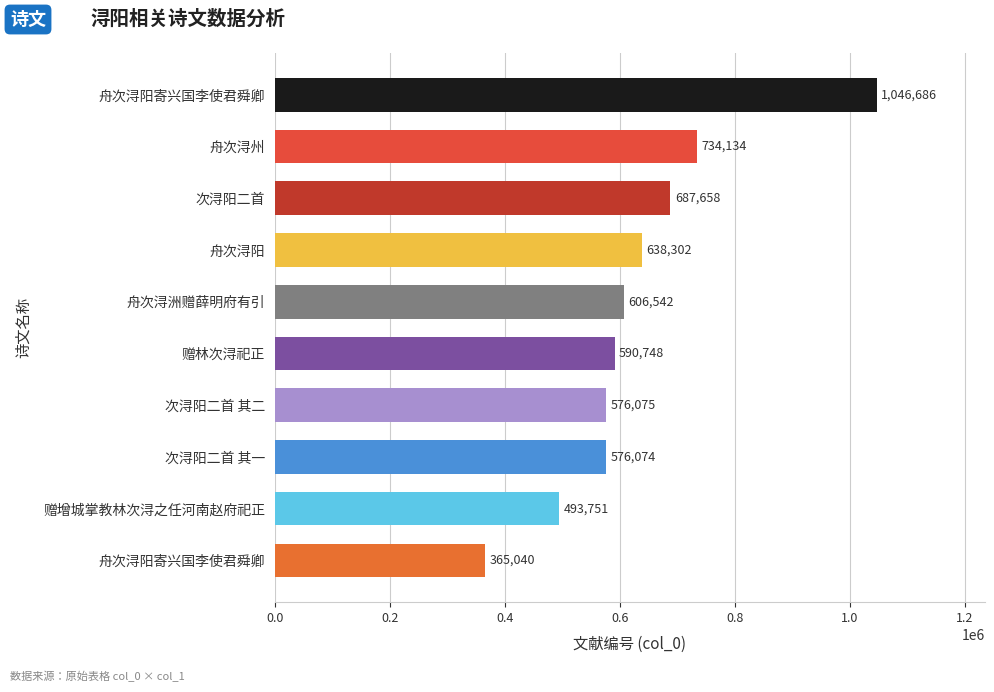

How many categories are shown in the chart?

10